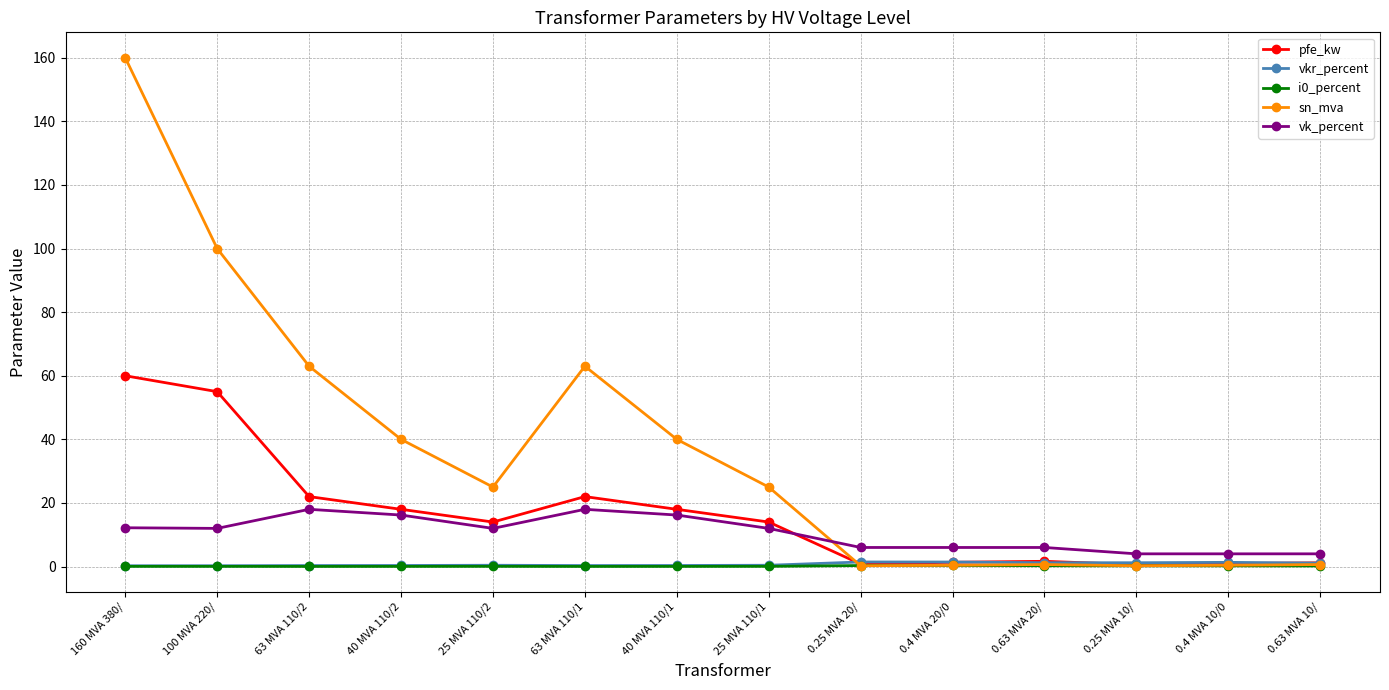

True or false: i0_percent and vk_percent intersect in this chart.

False